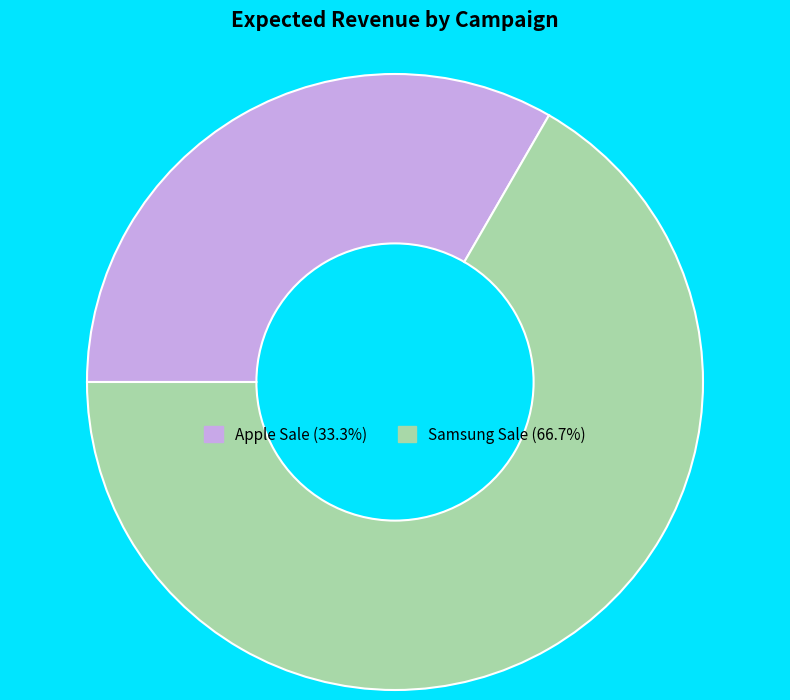

Does Apple Sale (33.3%) account for over 50% of the chart?

No